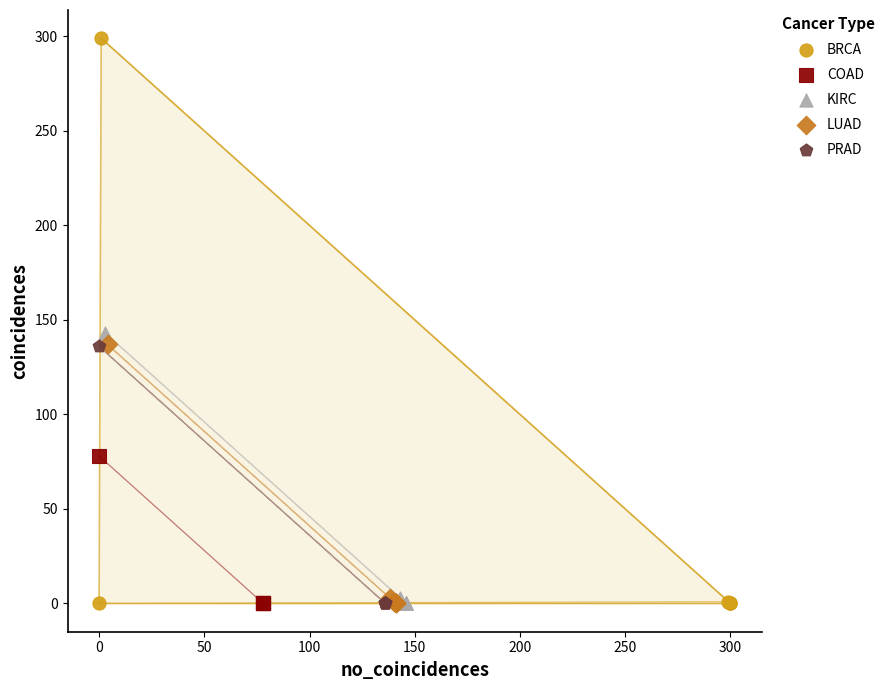

Which series reaches the maximum Y coordinate?

BRCA